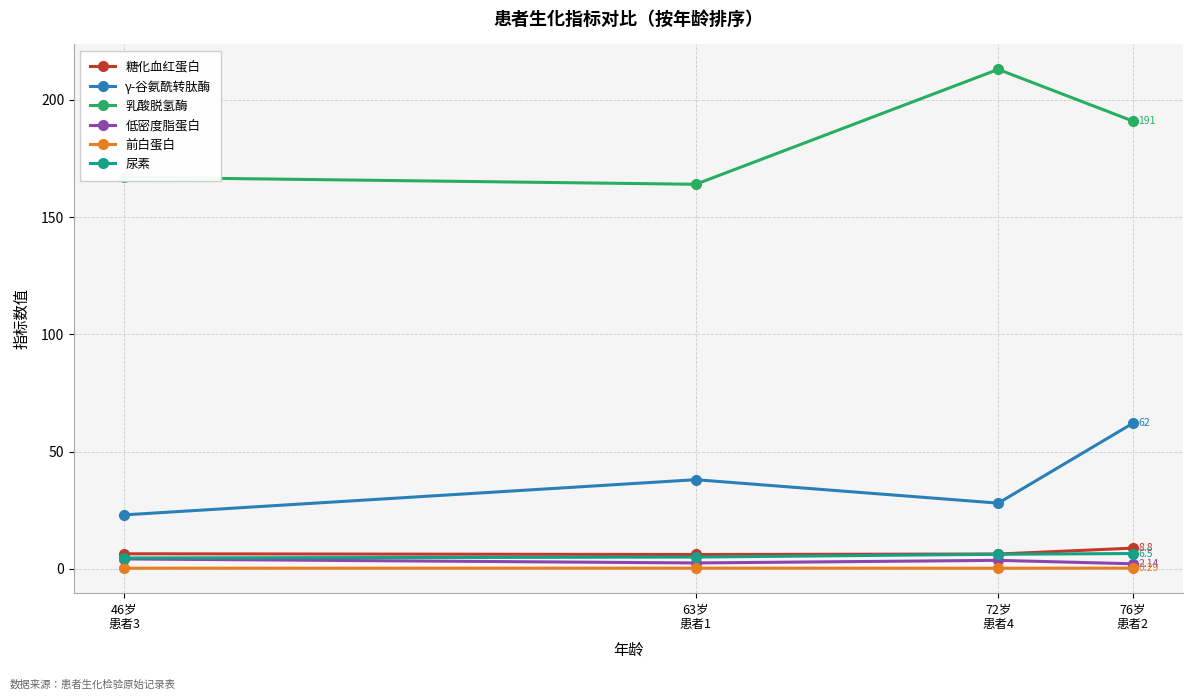

What is the label of the 3rd point from the left?

72岁
患者4